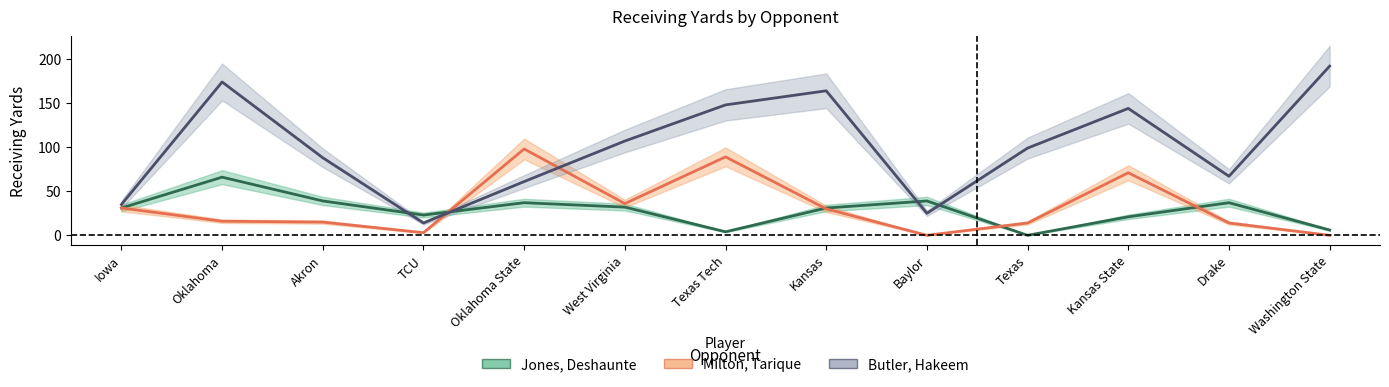

At which category is the sum across all series the highest?

Oklahoma